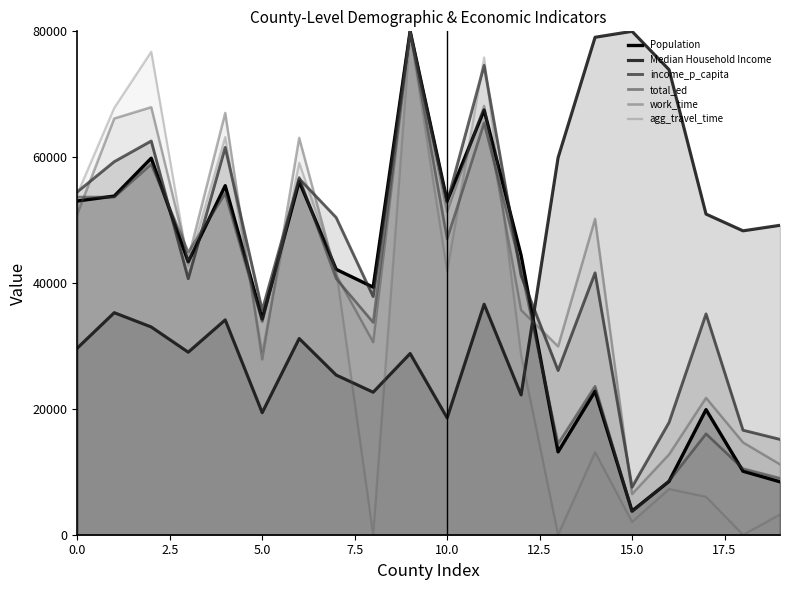

Which series ends up on top after the final intersection of total_ed and agg_travel_time?

total_ed